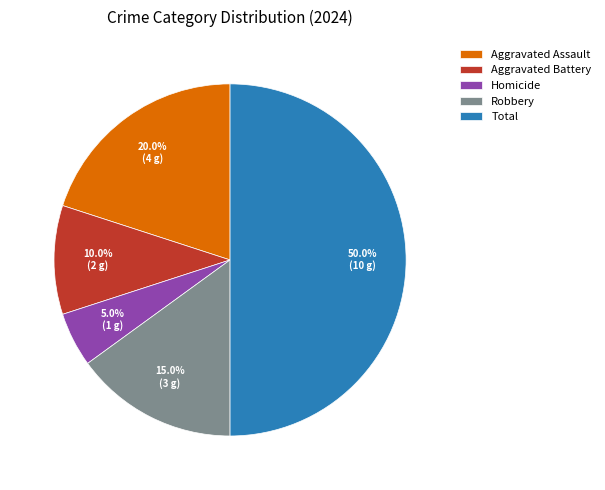

What percentage is the Aggravated Assault slice, to the nearest percent?

20%